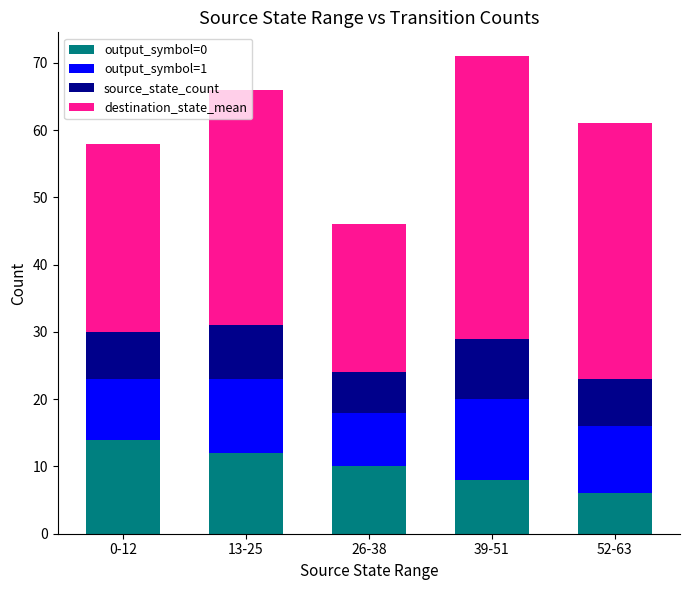

True or false: output_symbol=0 has a value of 18 at 13-25.

False